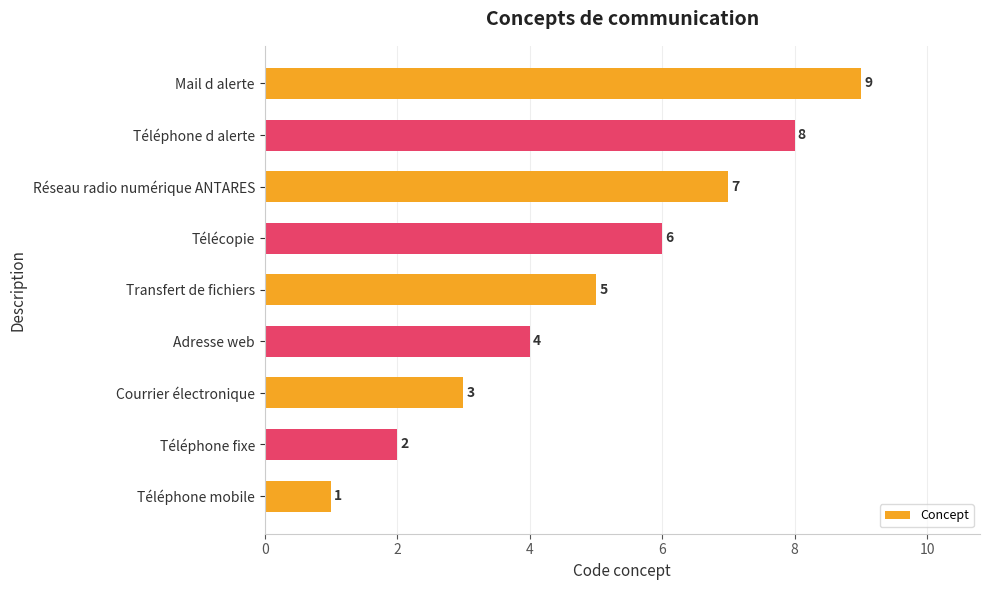

Rank the categories by value from lowest to highest.

Téléphone mobile, Téléphone fixe, Courrier électronique, Adresse web, Transfert de fichiers, Télécopie, Réseau radio numérique ANTARES, Téléphone d alerte, Mail d alerte